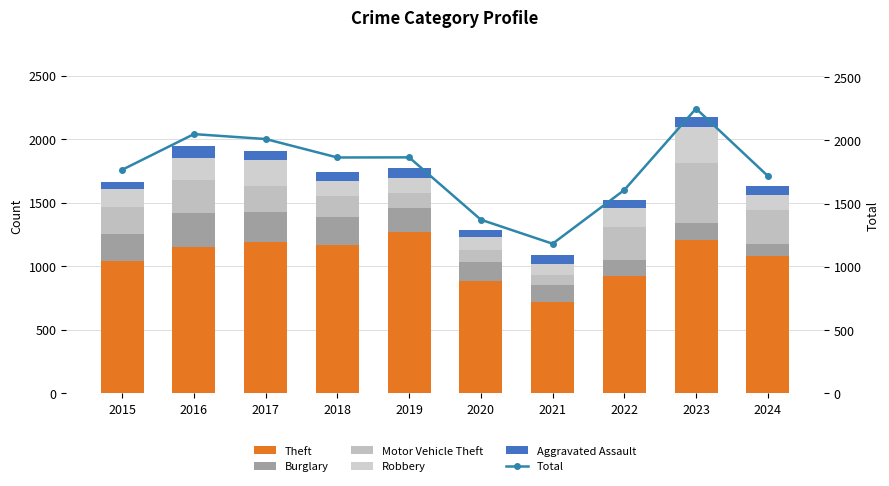

Where is Motor Vehicle Theft nearest to the value 277?

2024